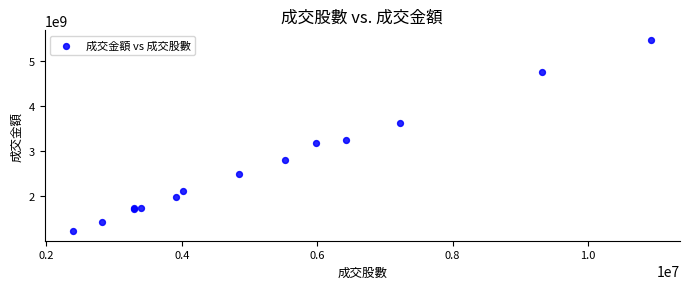

What Y value in the scatter plot is closest to 3350810895?

3252746028